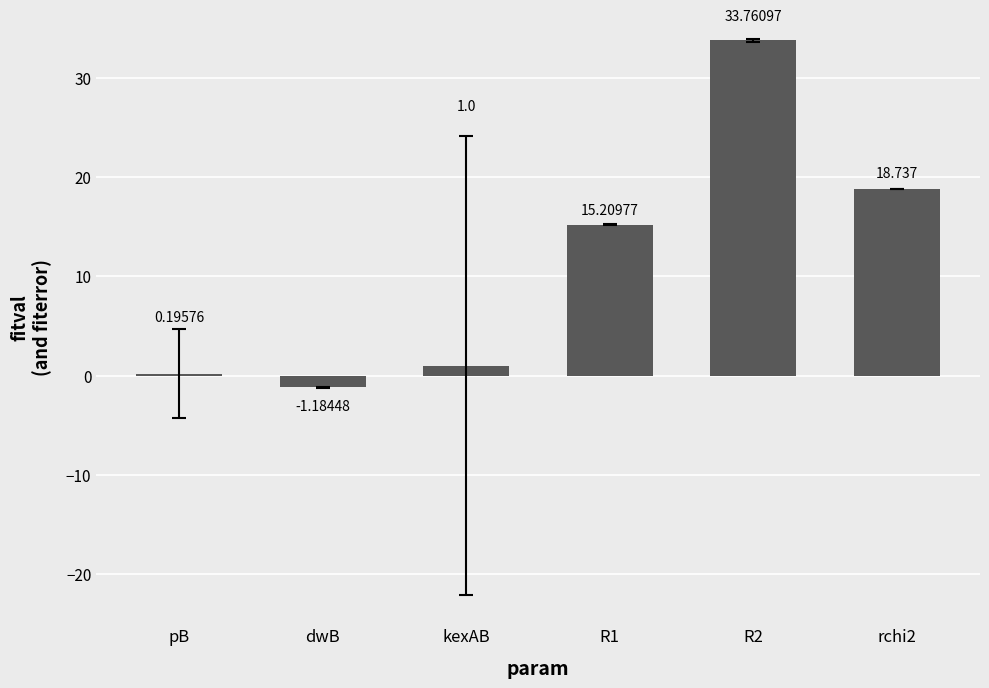

Count the number of categories in the chart.

6